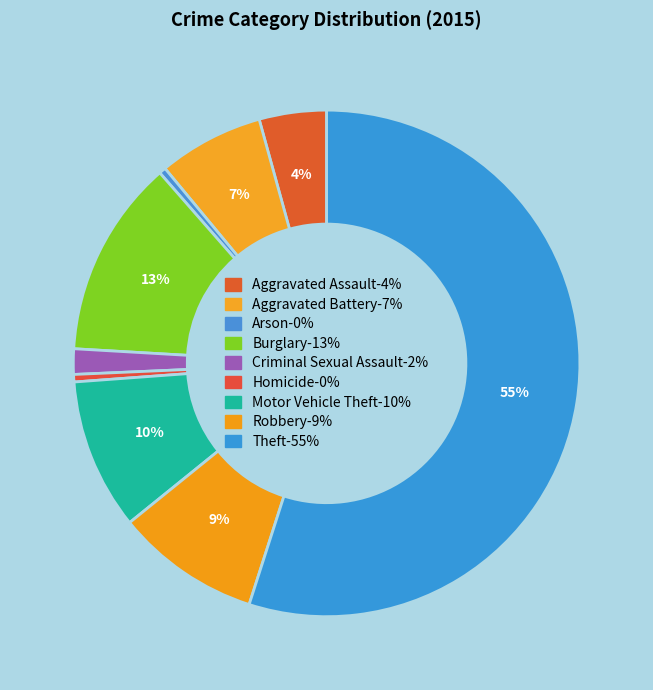

True or false: Burglary accounts for 23% of the total.

False